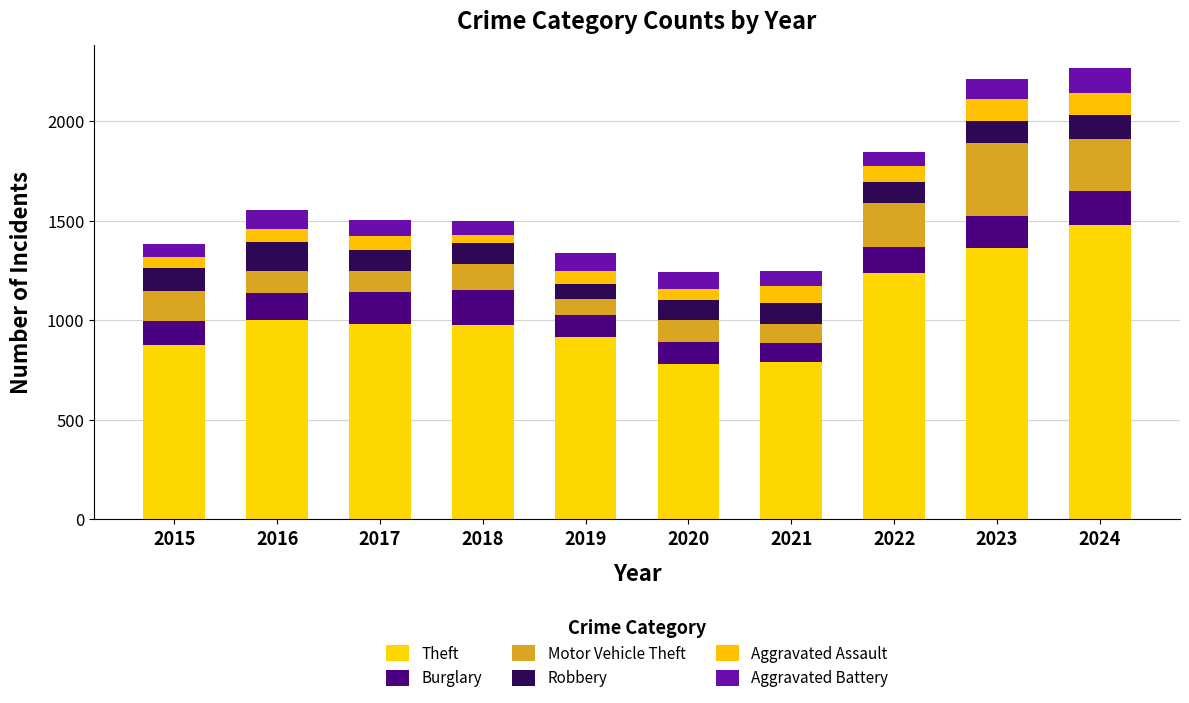

How many bars are there in total?

10